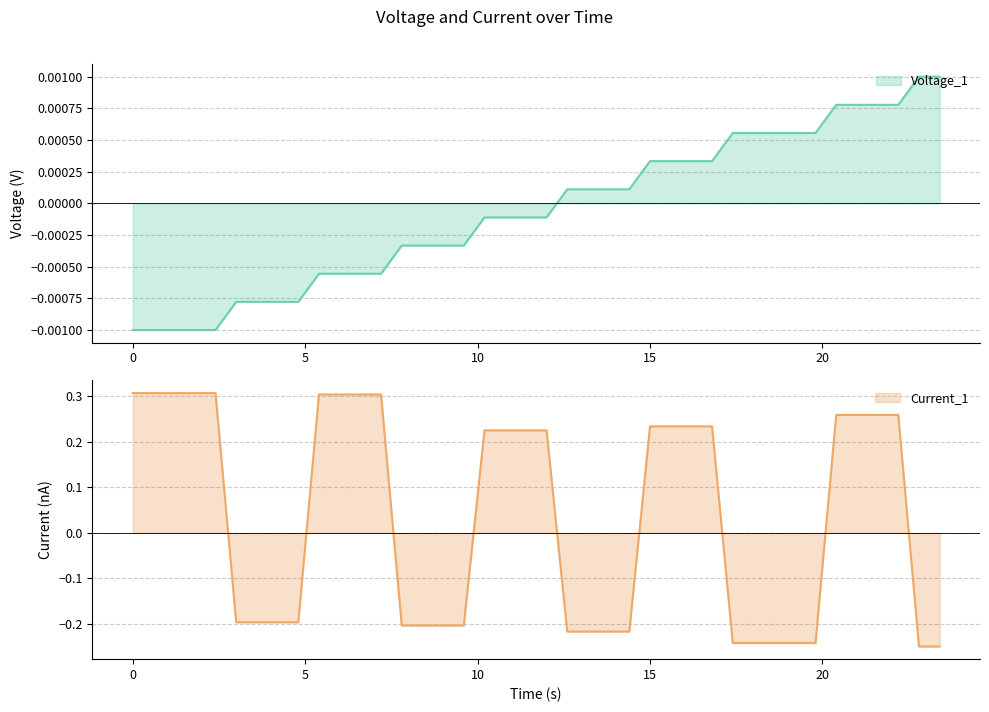

What is the smallest value displayed?

-0.2